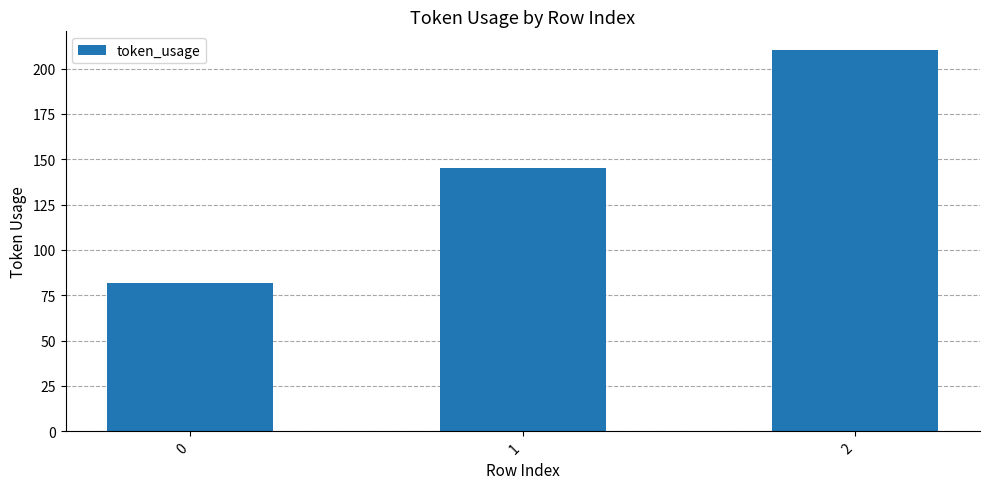

Where is the data nearest to the value 146?

1